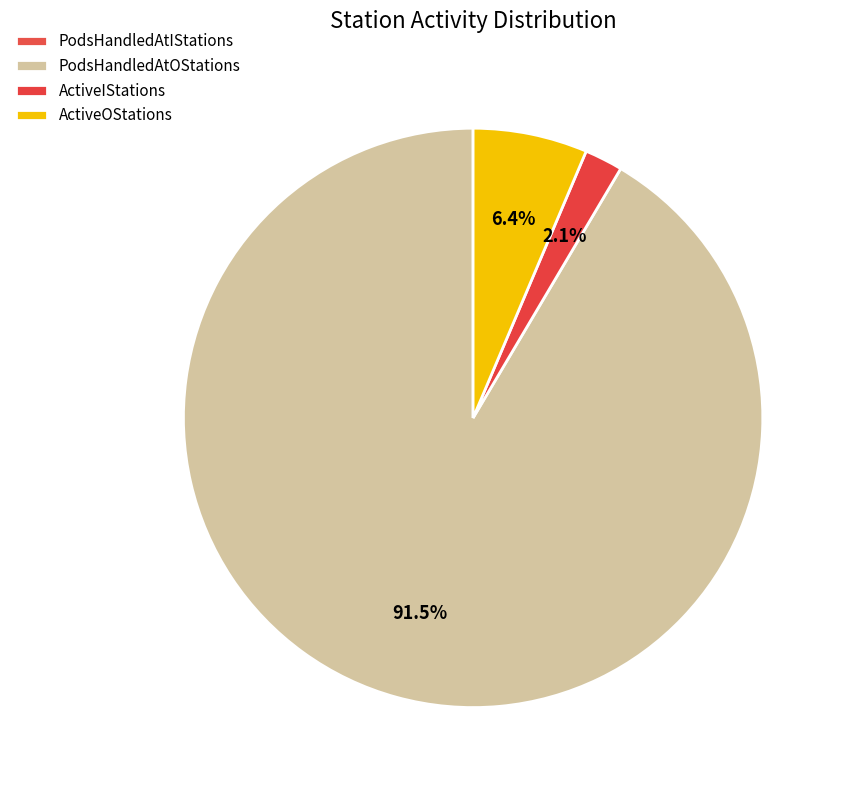

What is the largest slice in the pie chart?

PodsHandledAtOStations